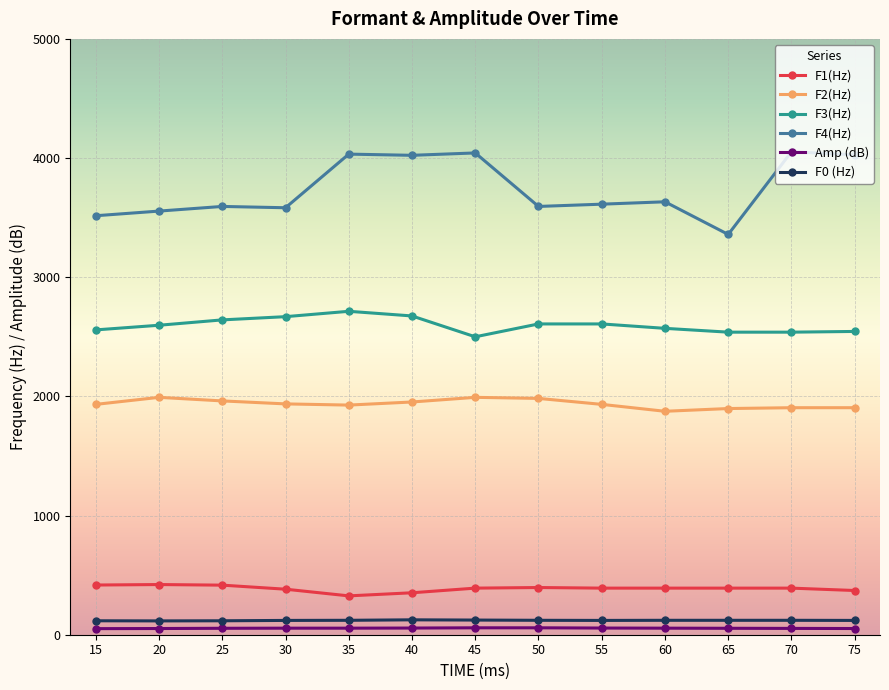

True or false: F3(Hz) and F1(Hz) cross at least once.

False